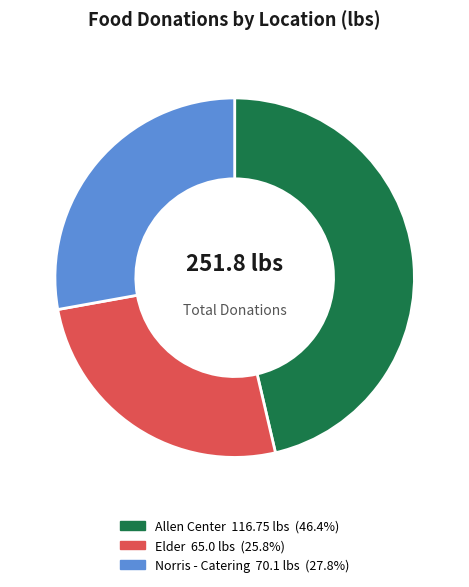

Is the sum of Norris - Catering and Elder greater than half?

Yes